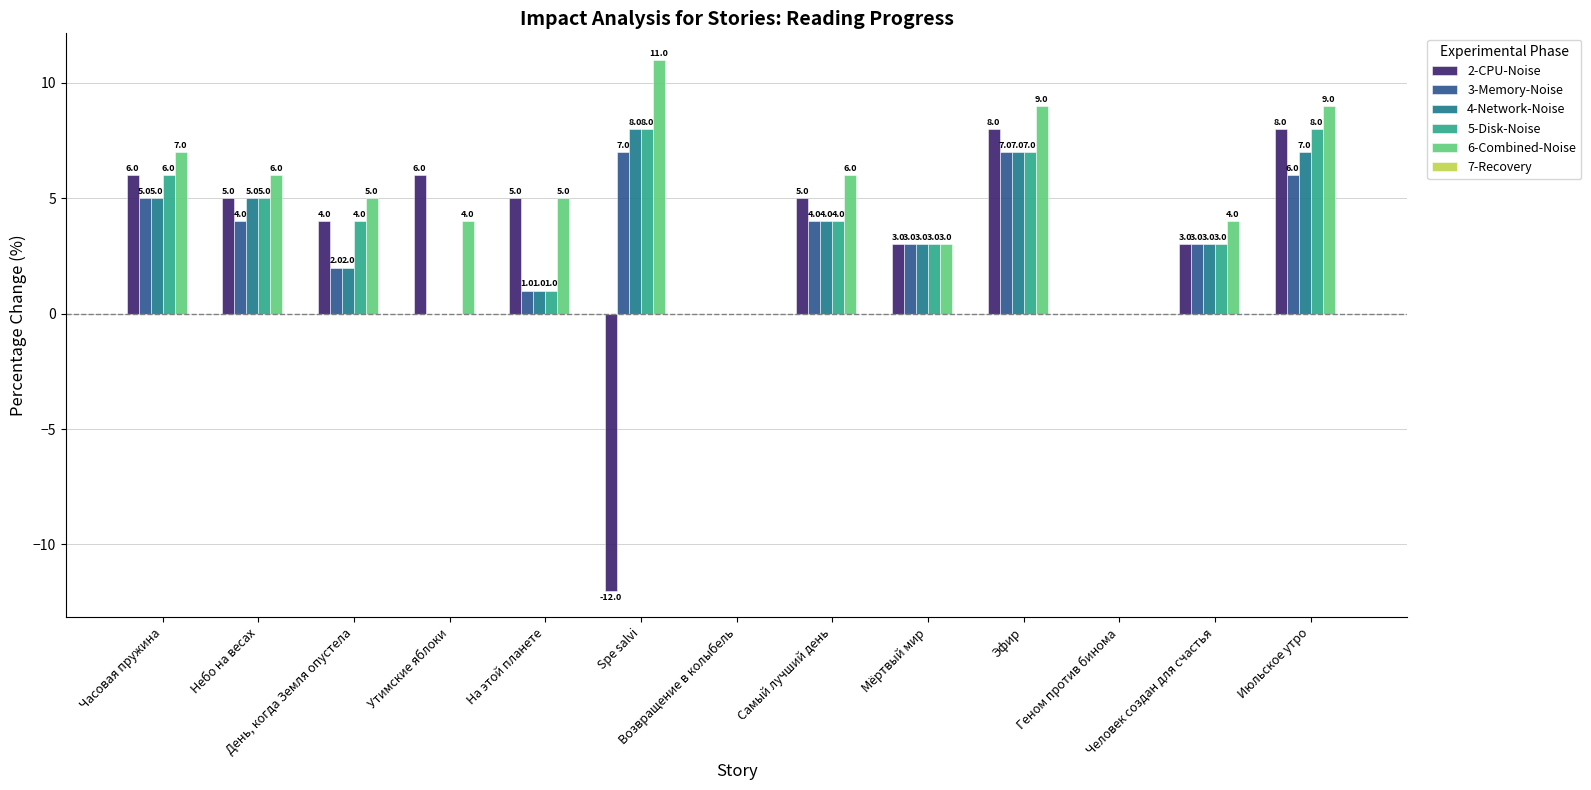

What is the sum of all 2-CPU-Noise values?

41